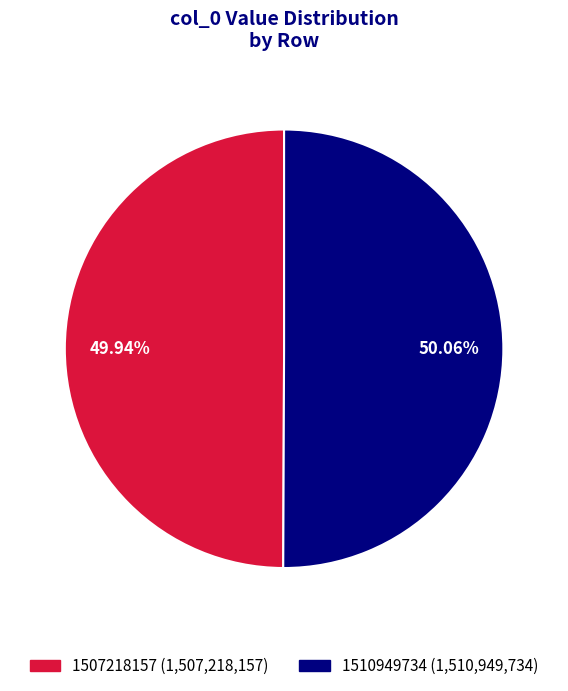

How much of the chart is everything except 1507218157?

50.1%